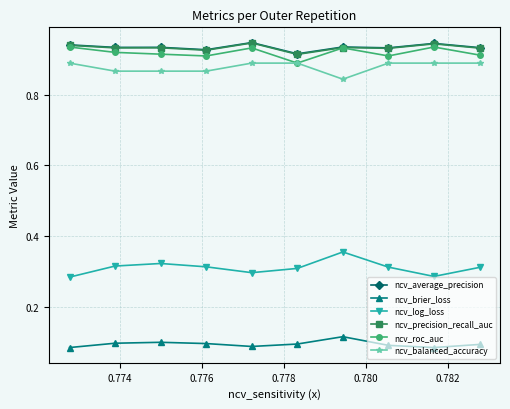

How many ncv_brier_loss values are between 0 and 1?

10